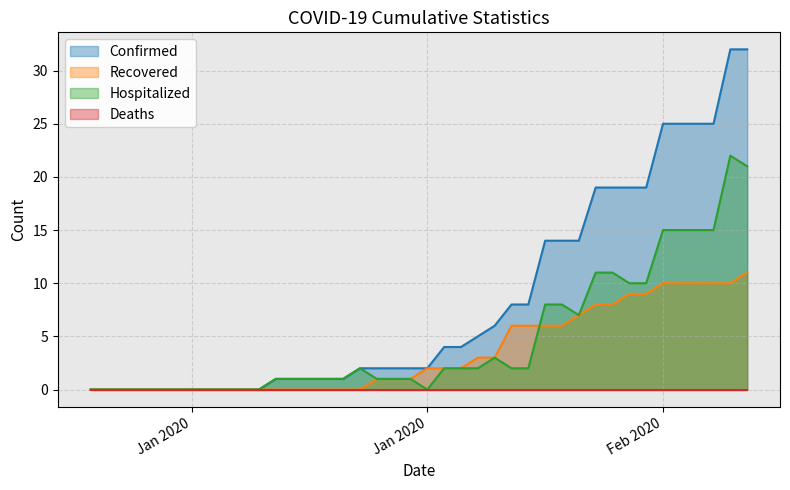

Does the chart display data point markers on the line(s)?

No